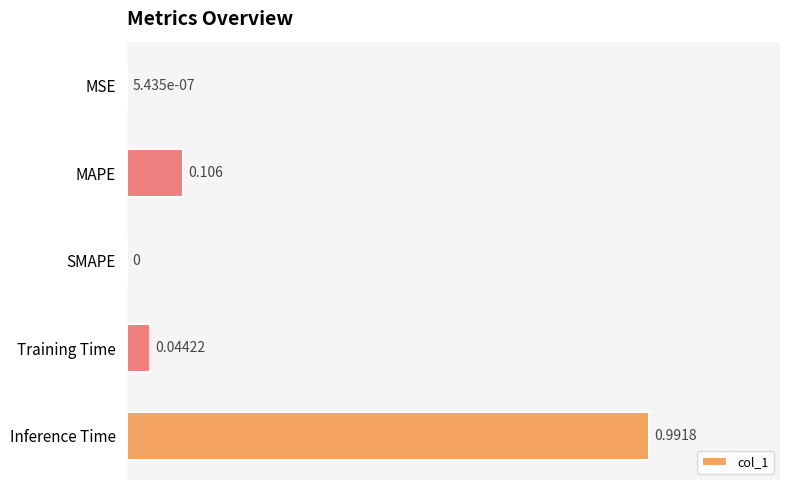

Which has a higher value, Inference Time or MAPE?

Inference Time